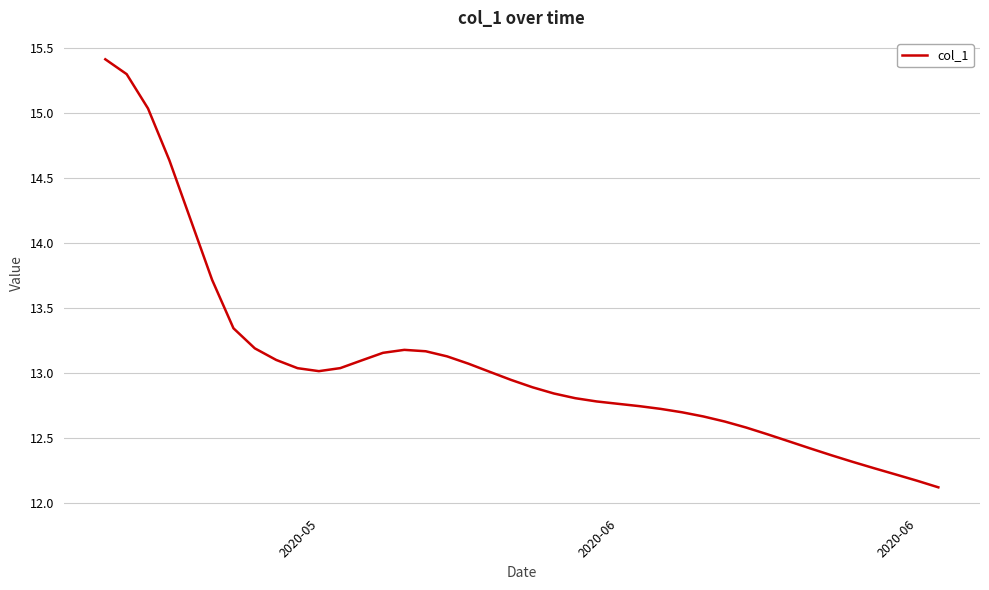

What is the difference between the maximum and minimum values?

3.3